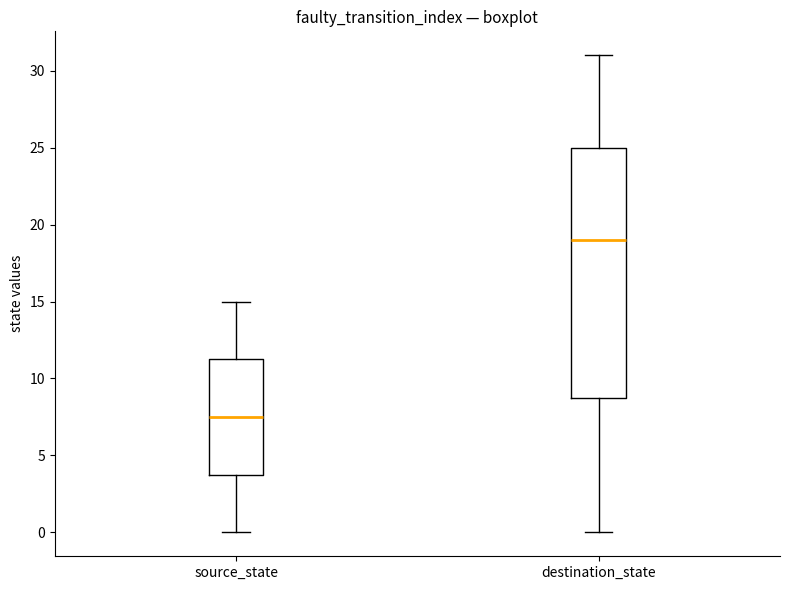

Where is the upper edge of the box for destination_state on the y-axis? The values are not printed on the chart, so give them approximately, as read against the axis.

25.0